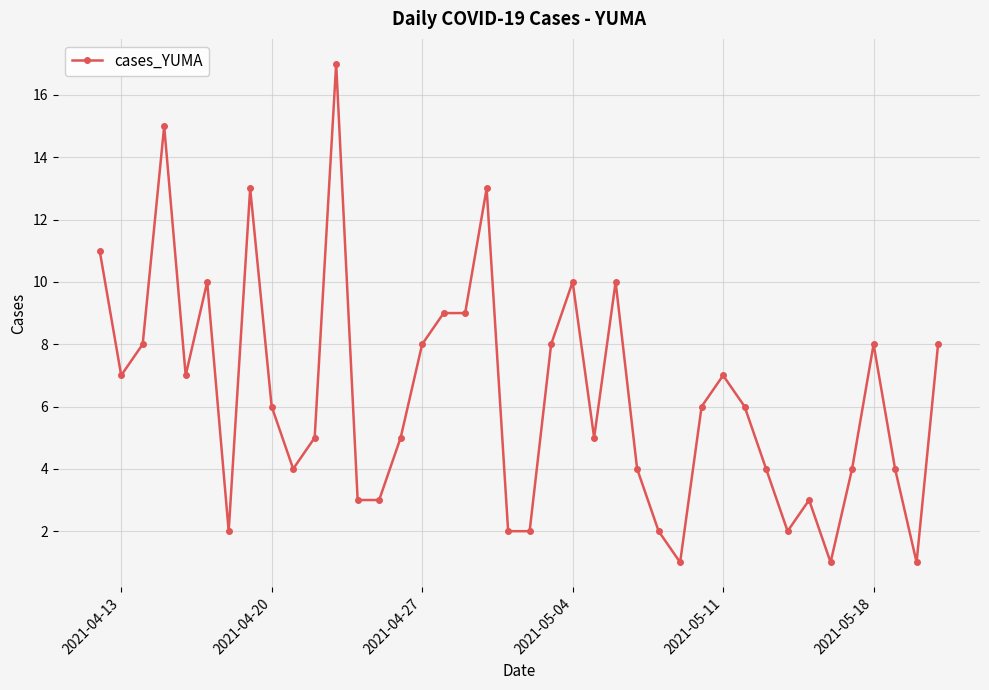

What is the average value?

6